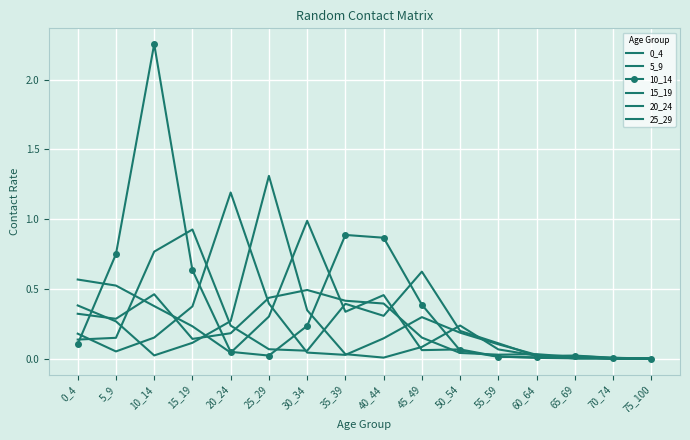

Where is the first local maximum for 10_14?

10_14